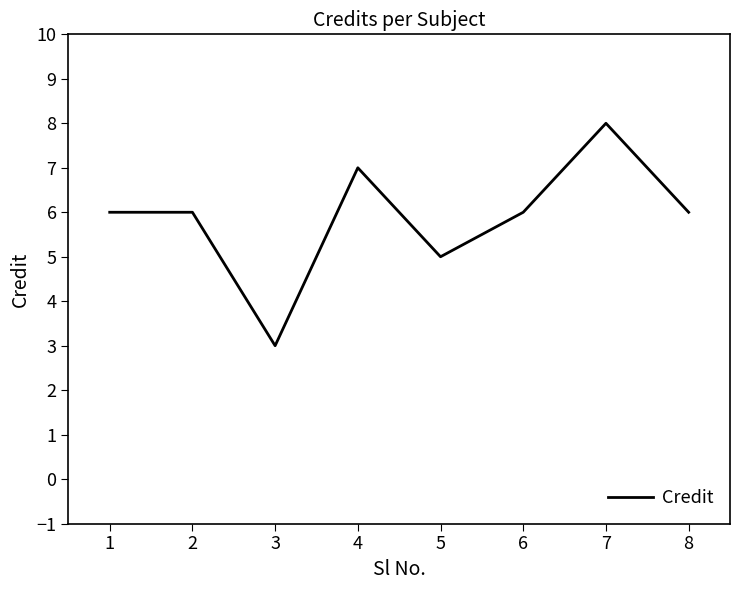

Between 5 and 7, which is larger?

7